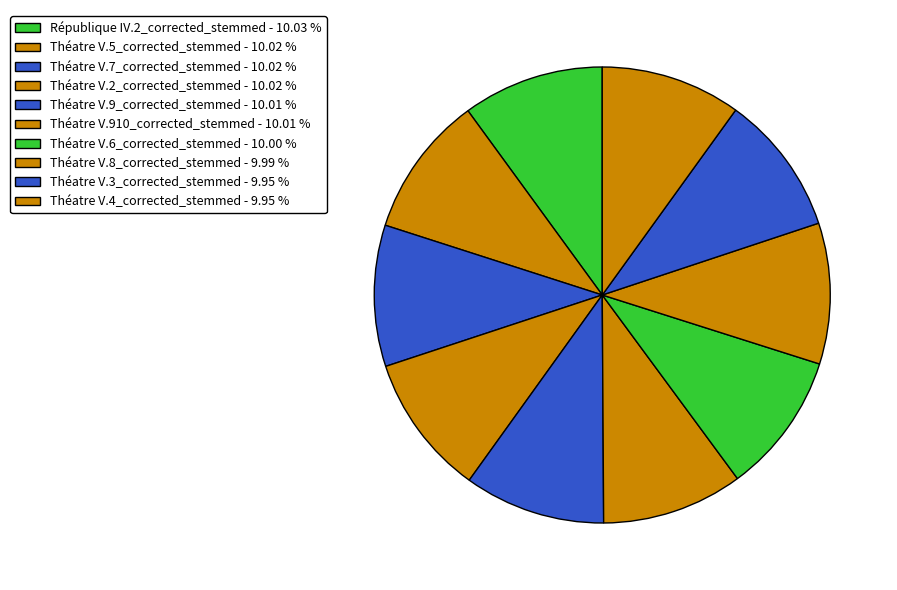

To the nearest percent, what portion does Théatre V.4_corrected_stemmed represent?

10%